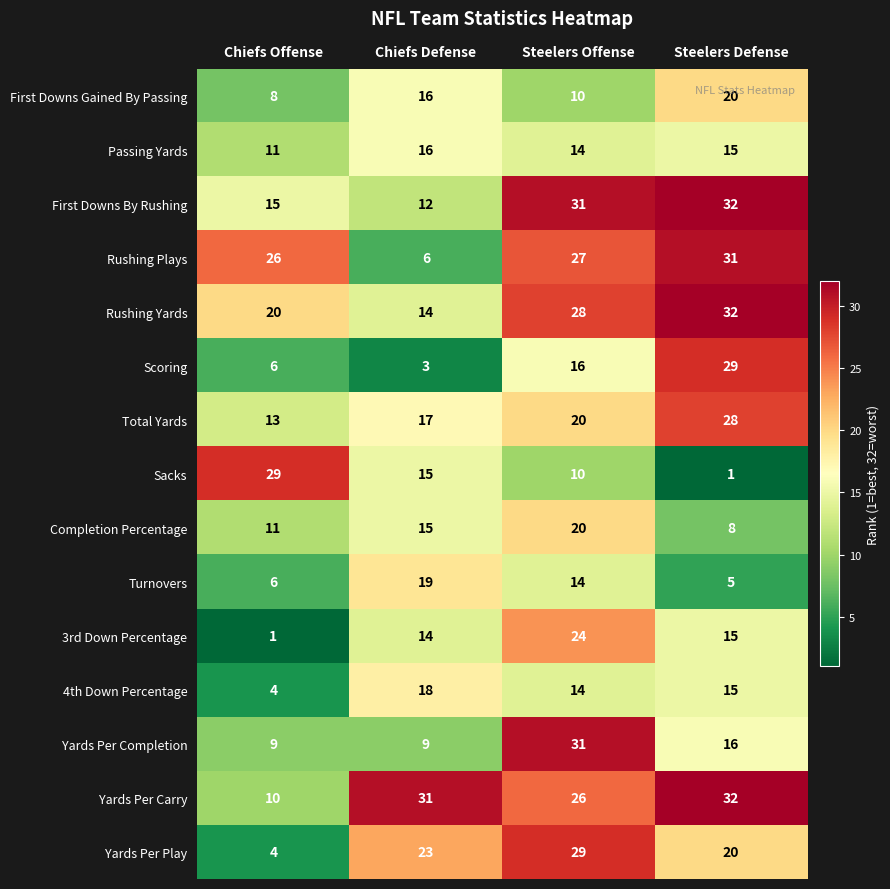

What is the lowest value of the Scoring series?

3